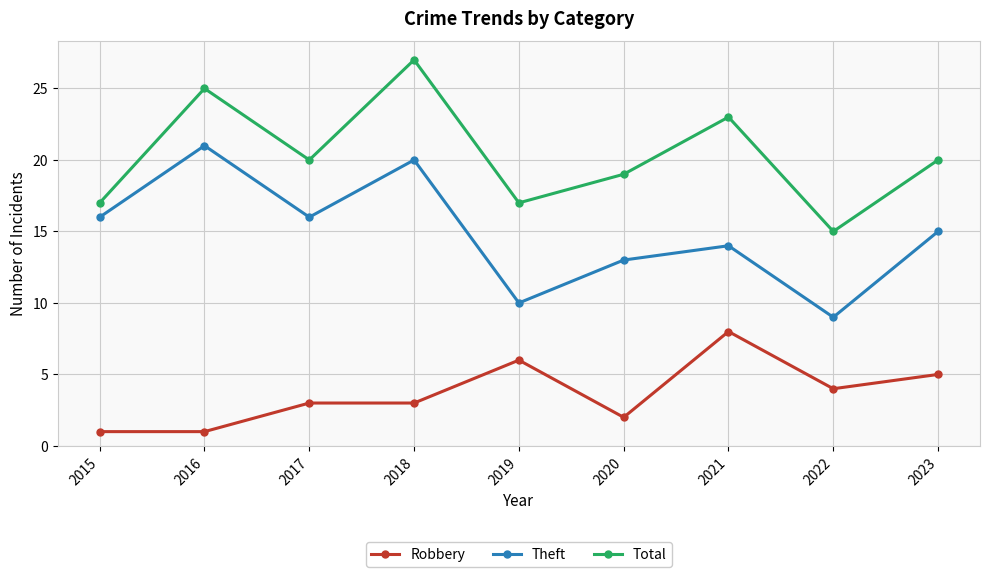

Reading right to left, transcribe all the data shown in this chart.

Robbery: 2023=5	2022=4	2021=8	2020=2	2019=6	2018=3	2017=3	2016=1	2015=1
Theft: 2023=15	2022=9	2021=14	2020=13	2019=10	2018=20	2017=16	2016=21	2015=16
Total: 2023=20	2022=15	2021=23	2020=19	2019=17	2018=27	2017=20	2016=25	2015=17